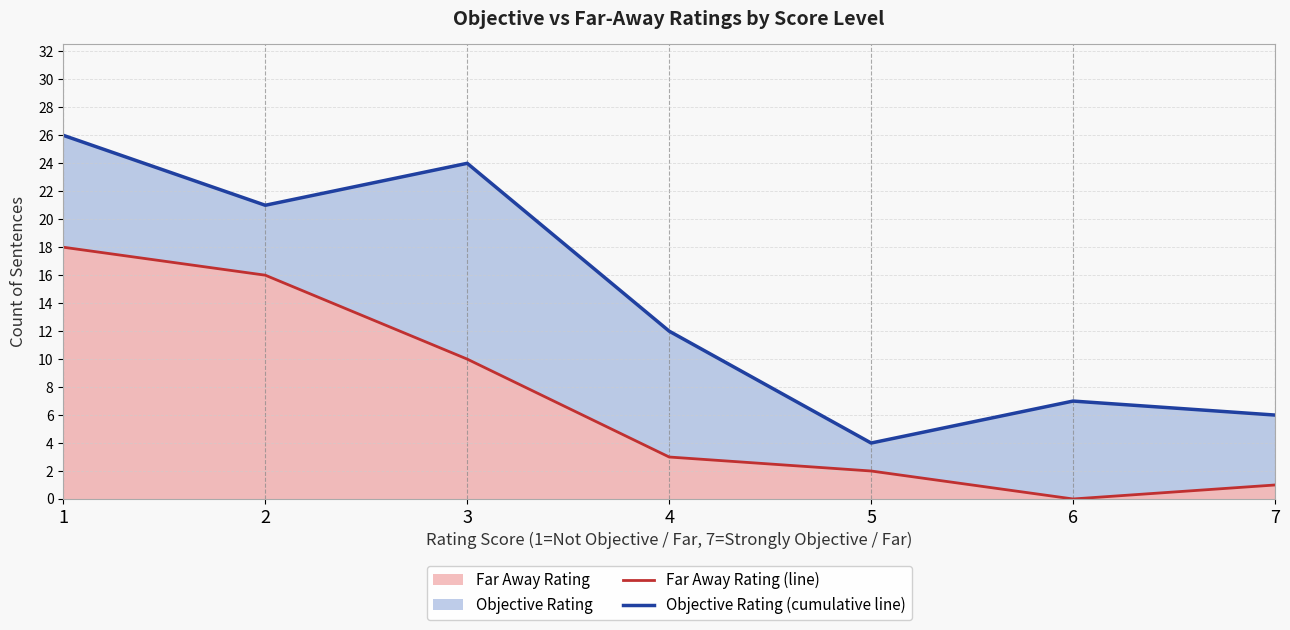

Between 2 and 6, which series saw the biggest shift?

Far Away Rating (line)